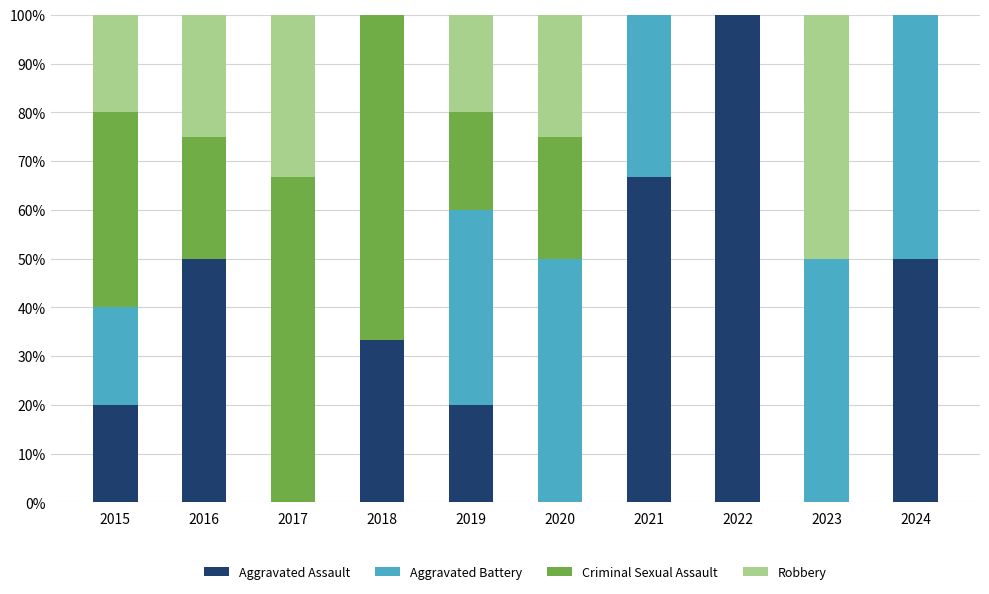

At which label does Aggravated Assault reach its peak?

2022